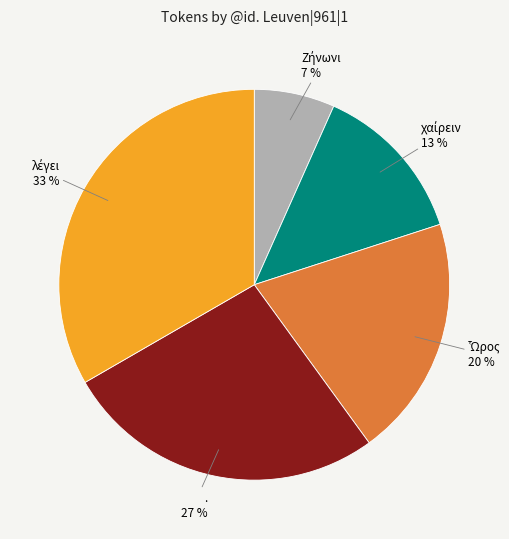

To the nearest percent, what is the average slice percentage?

20%